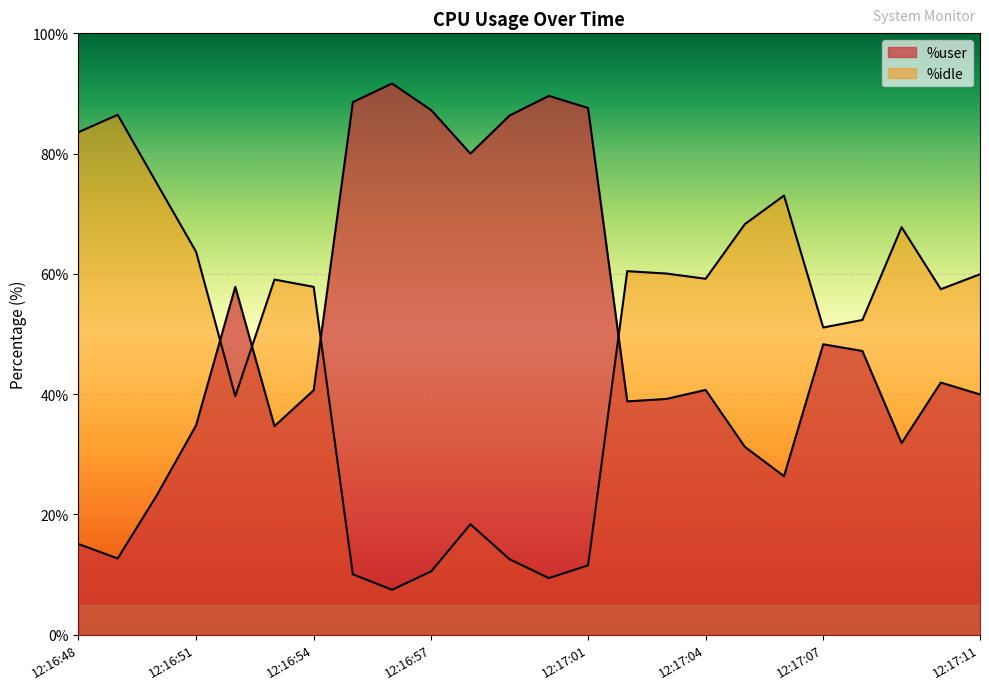

How many intersections are there between %user and %idle?

4